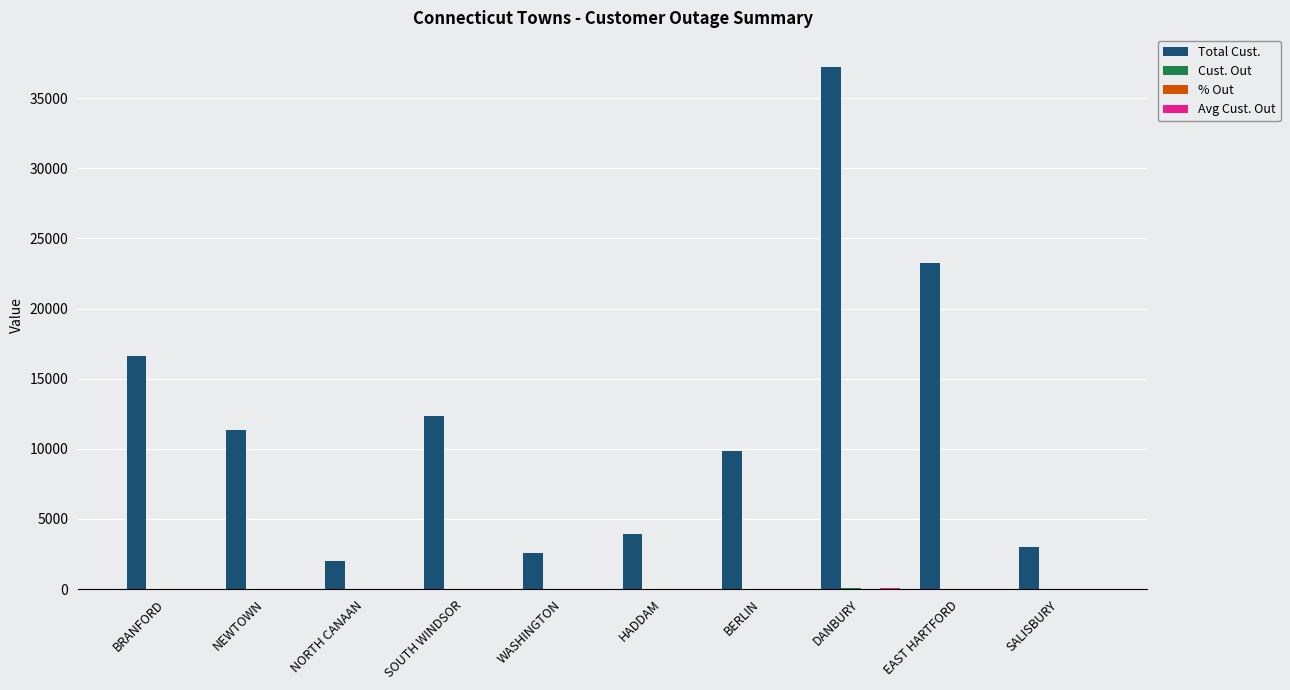

Between NEWTOWN and HADDAM, which series saw the biggest shift?

Total Cust.